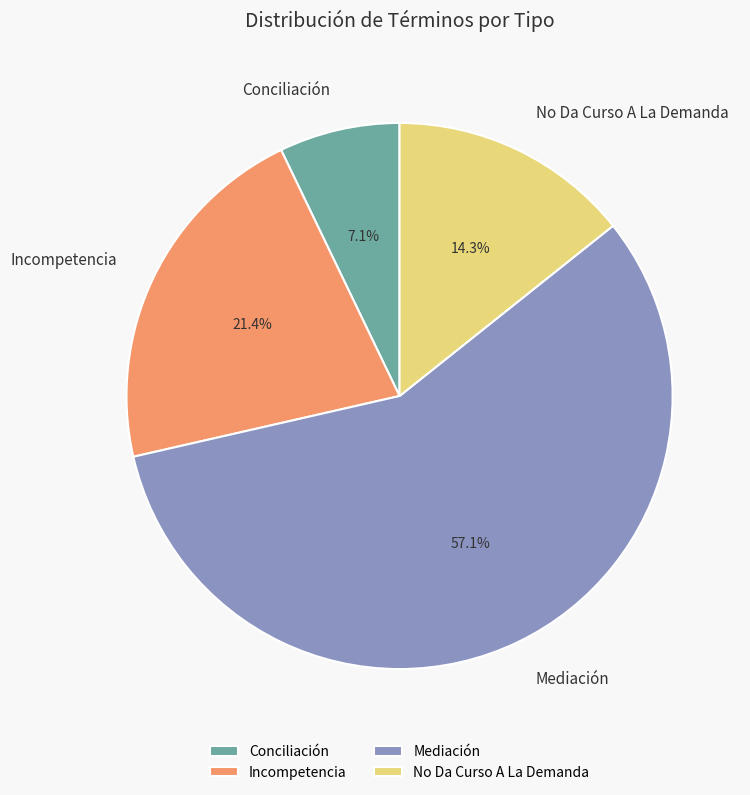

What portion of the pie excludes Incompetencia?

78.6%